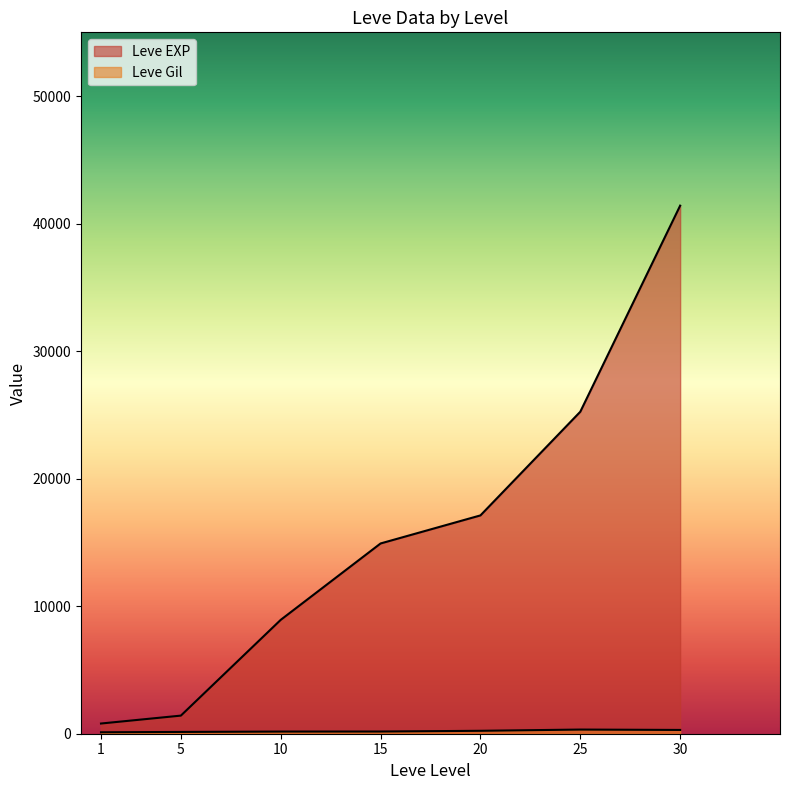

List the series in order of their peak value, lowest first.

Leve Gil, Leve EXP